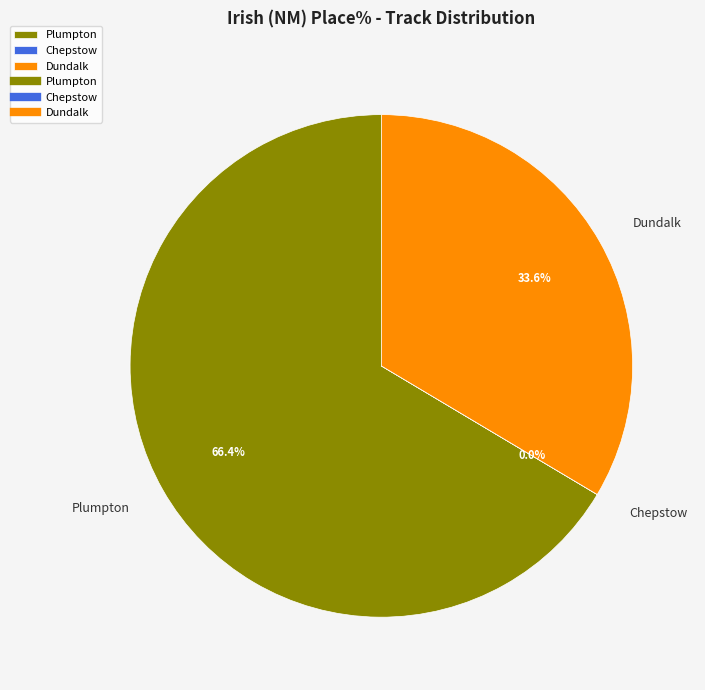

What percentage is NOT represented by Dundalk?

66.4%